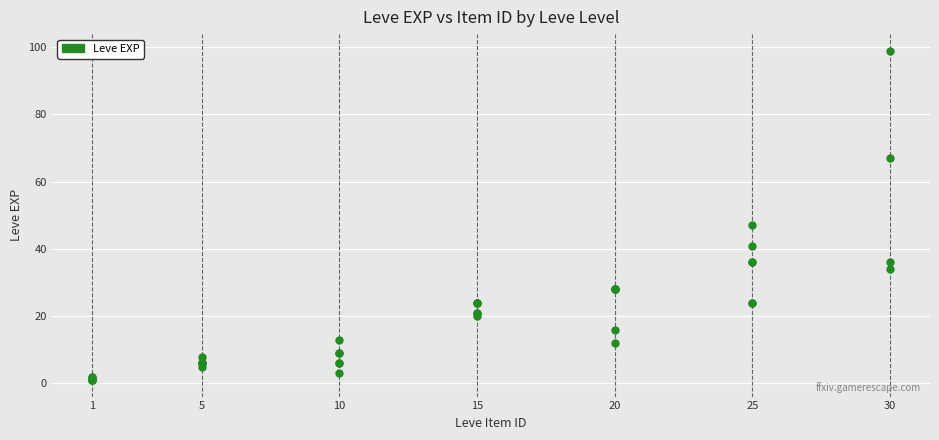

What Y value in the scatter plot is closest to 50?

47